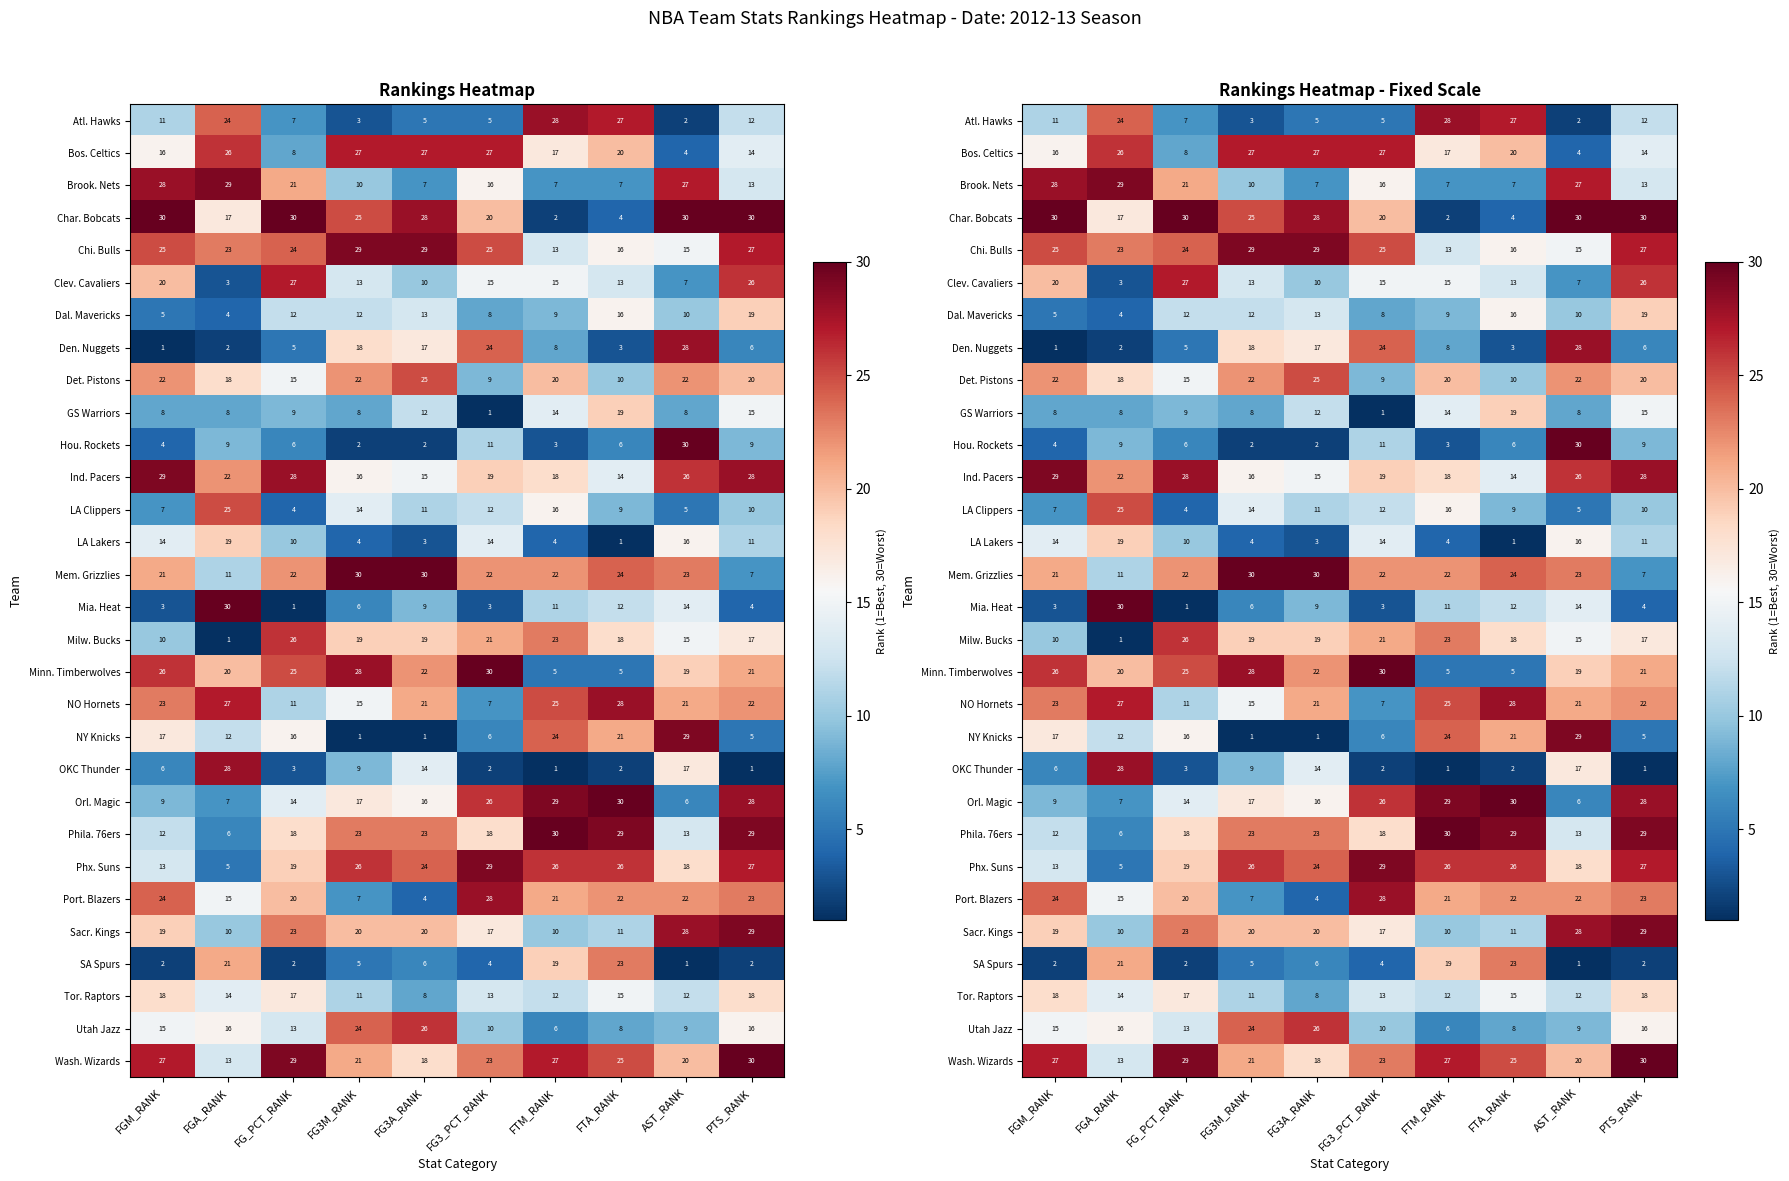

What is the difference between the highest and lowest values at FG3M_RANK?

29